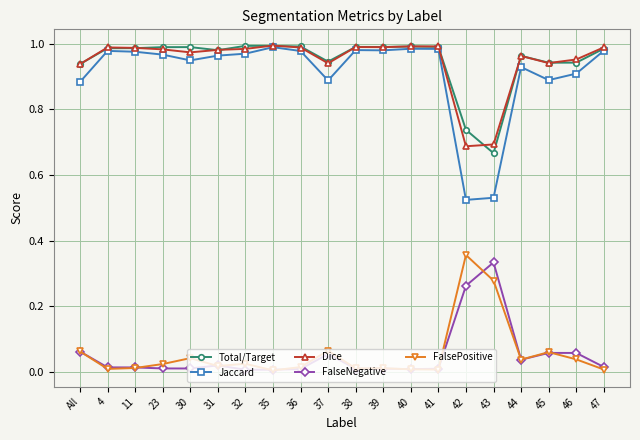

Does the chart display data point markers on the line(s)?

Yes